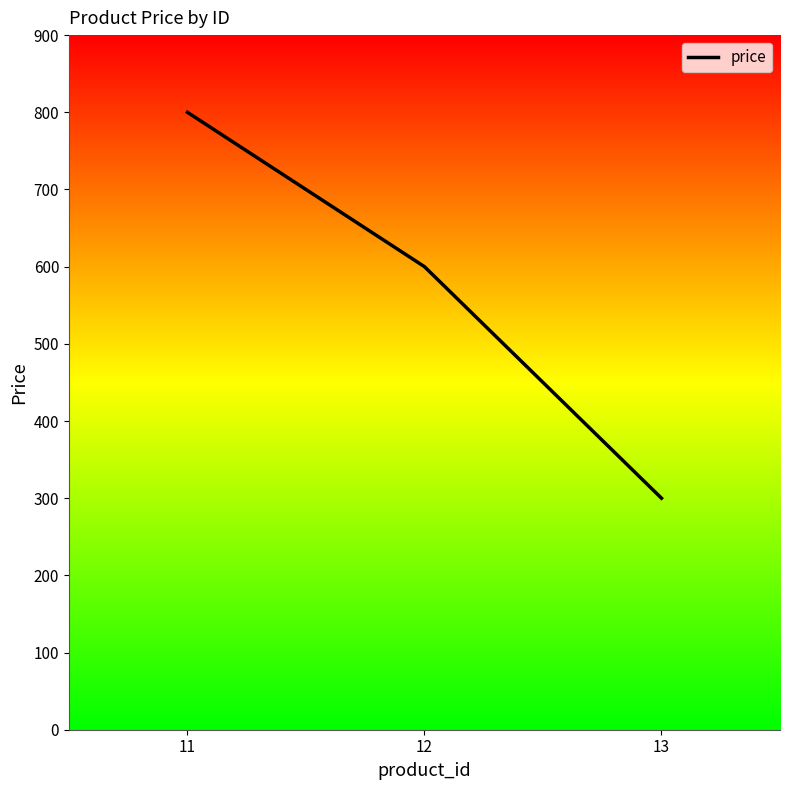

Which category has the lowest value across all series?

13